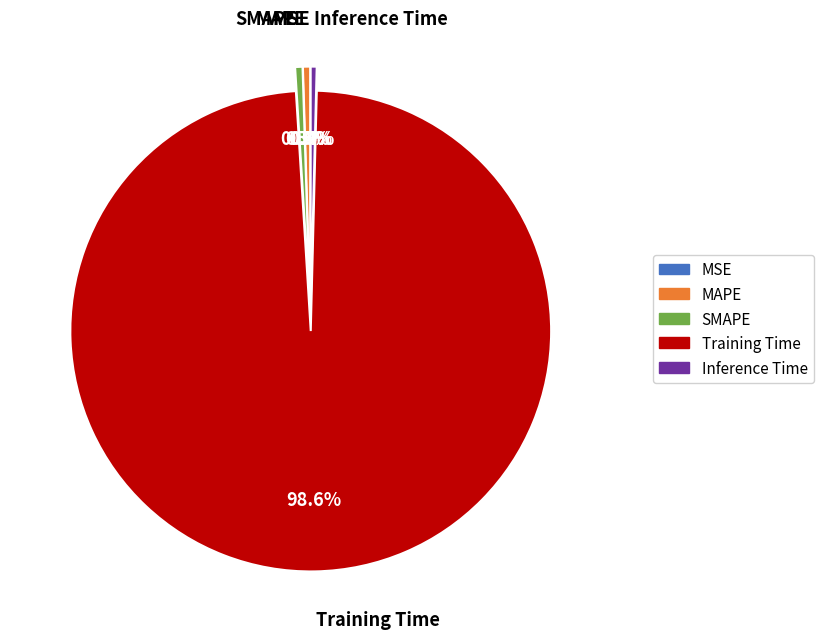

Which category has the biggest portion of the pie?

Training Time